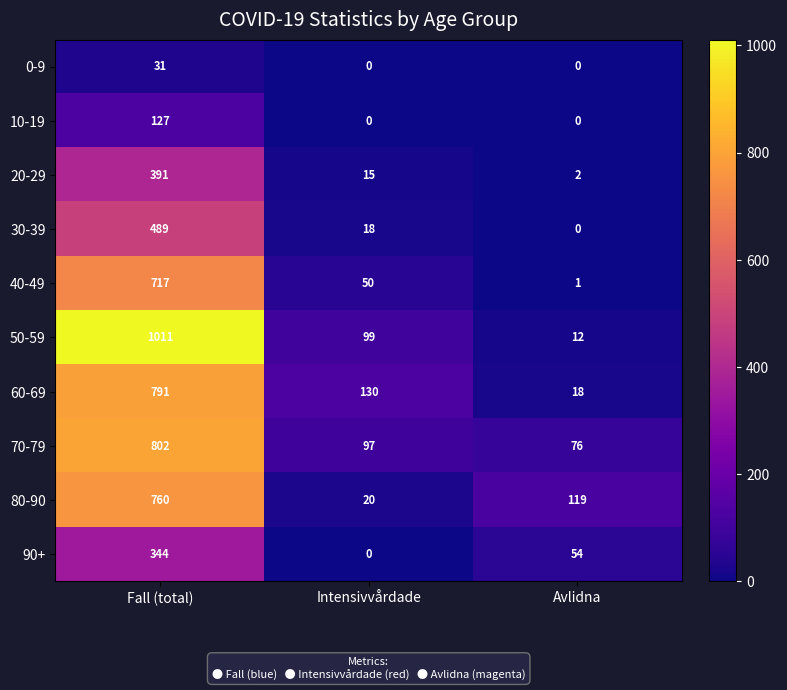

Which series has the largest total across all categories?

50-59